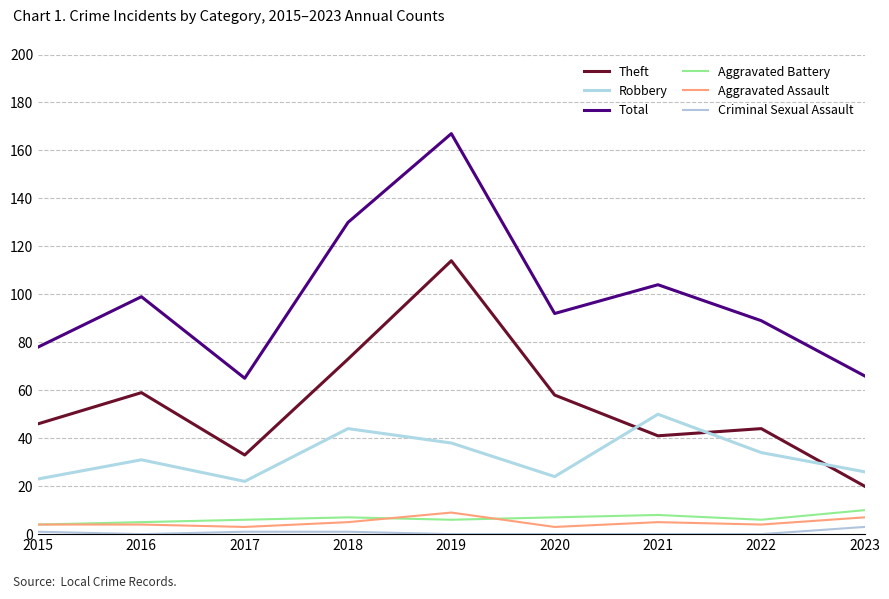

At which label is Theft closest to 67?

2018